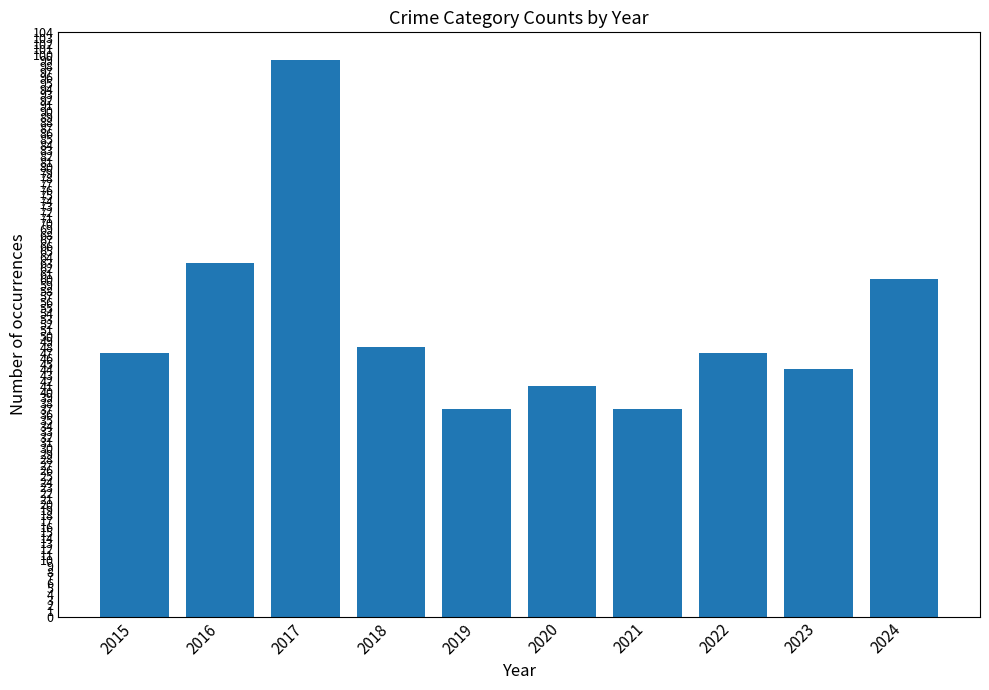

What is the maximum value shown in the chart?

99